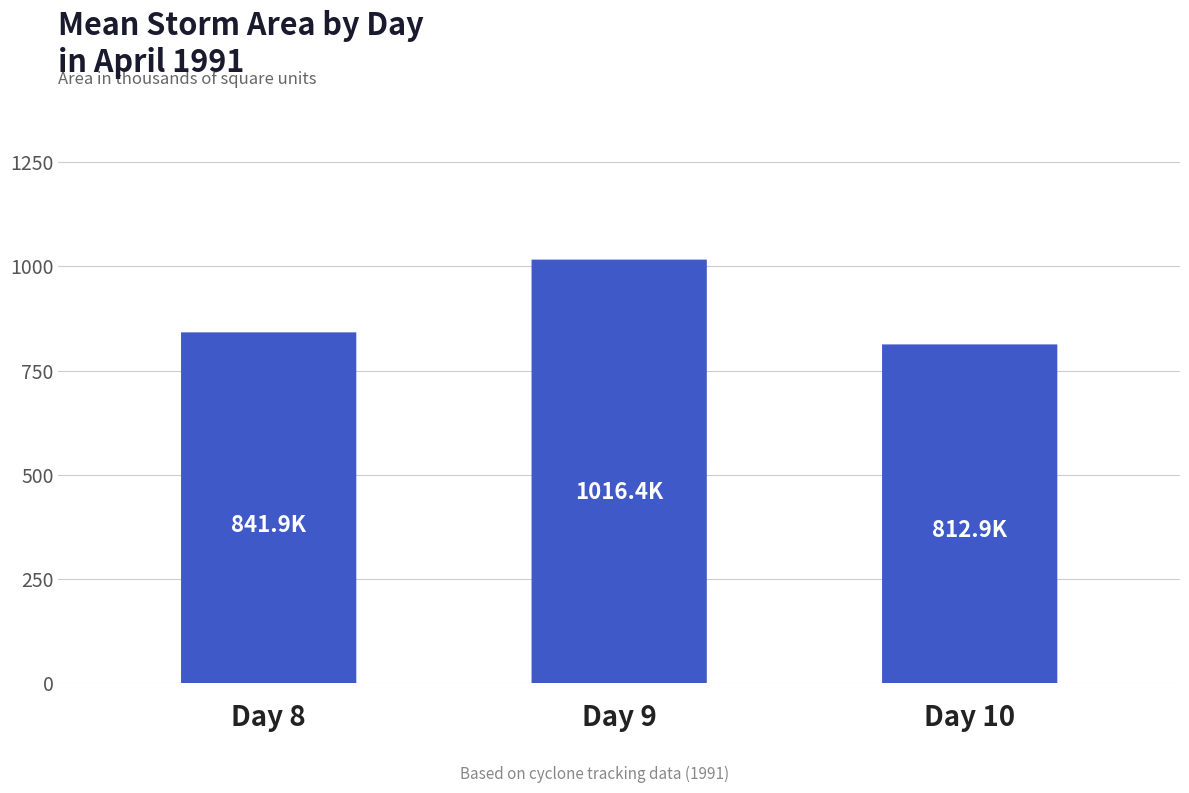

What is the change in value from Day 8 to Day 9?

+174531.2